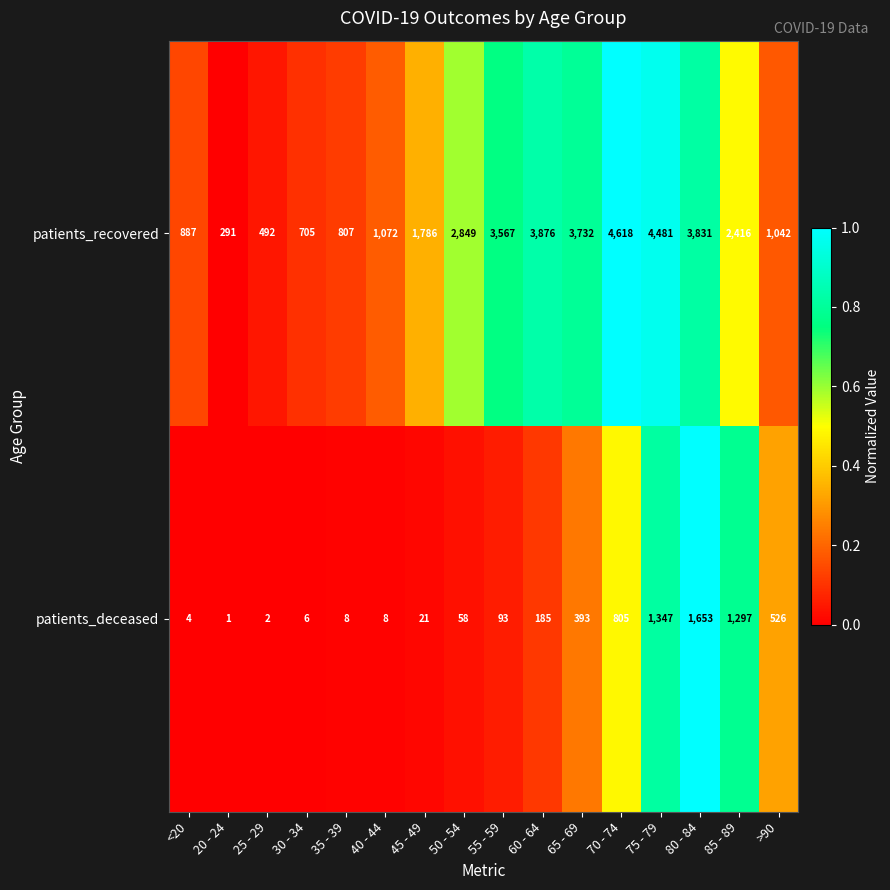

What is the difference between the highest and lowest values at 20 - 24?

290